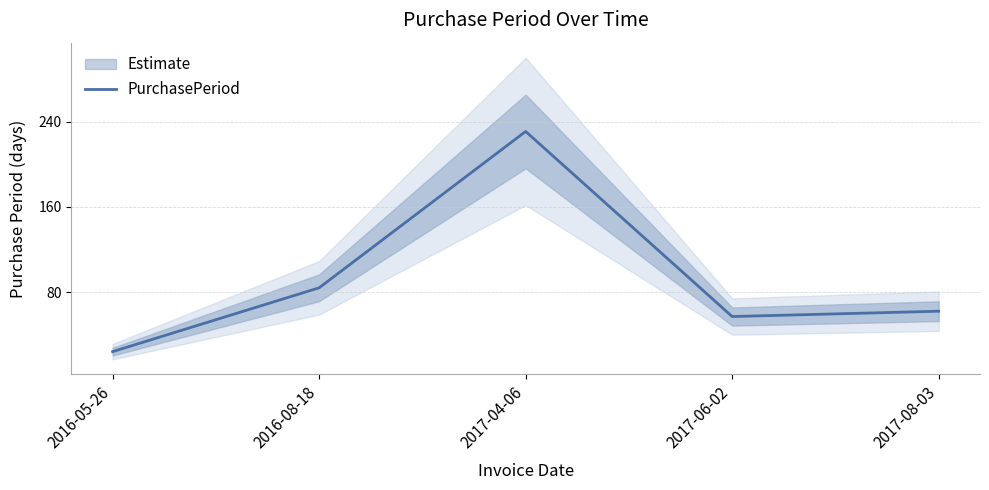

At which label is the value closest to 127?

2016-08-18